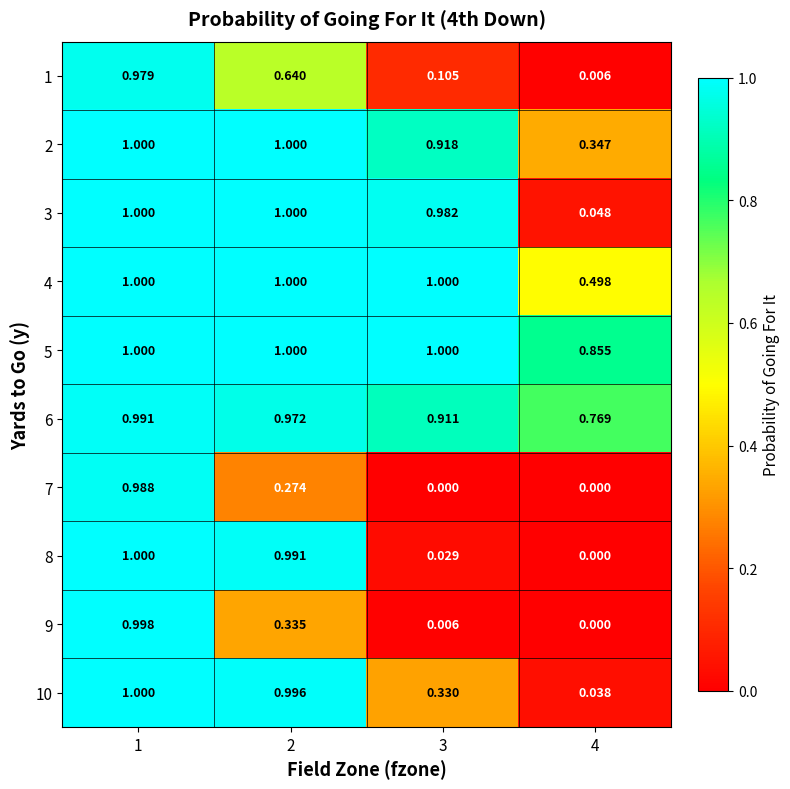

Is the value of 1 at 3 greater than the value of 2 at 3?

No